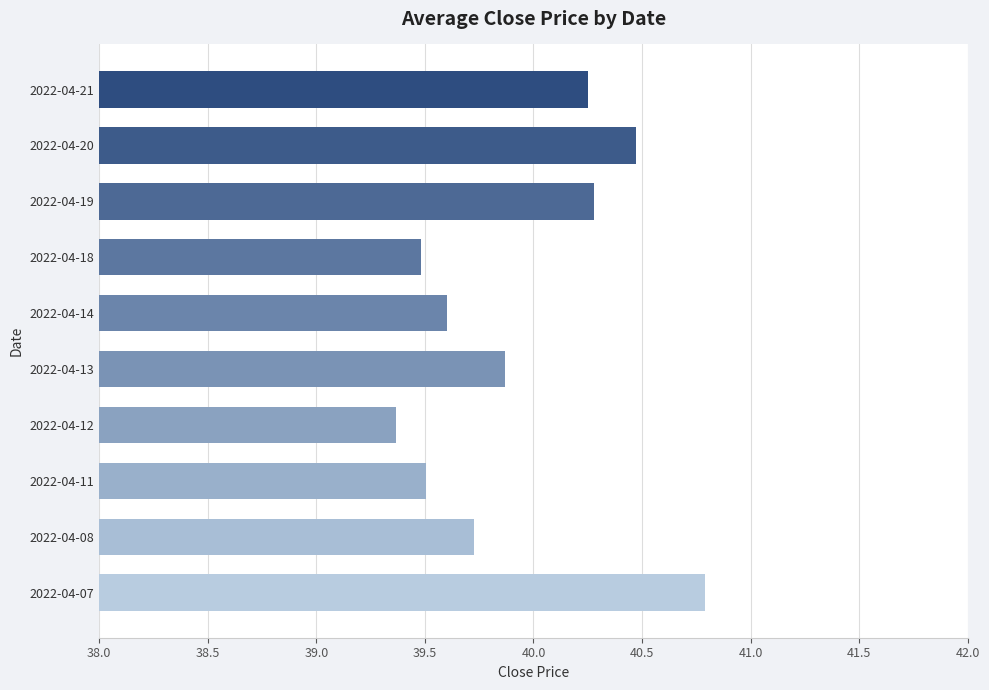

What is the difference between the maximum and minimum values?

1.4